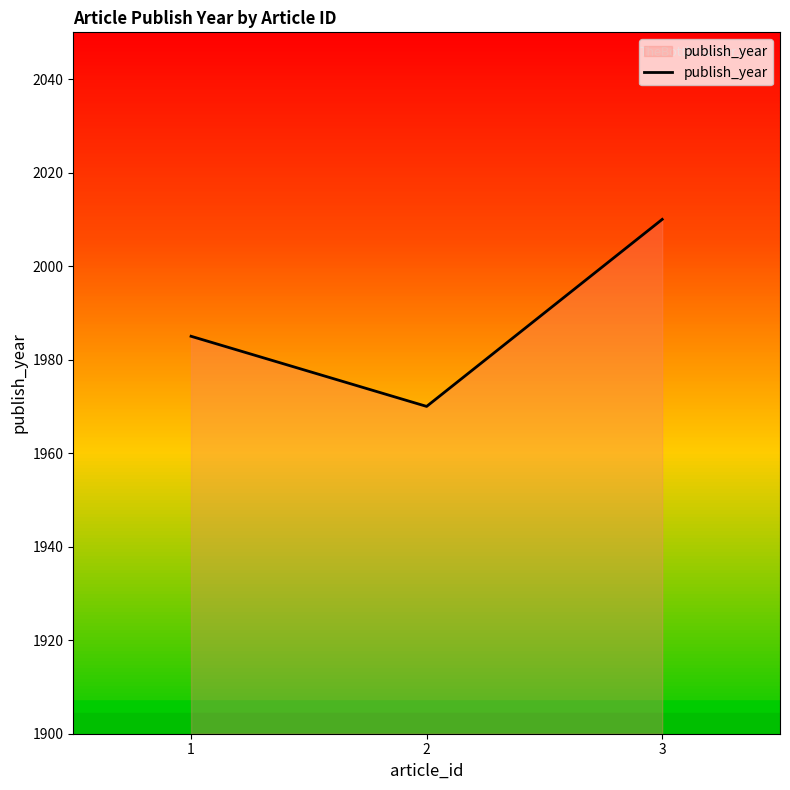

List the labels in order of value, smallest first.

2, 1, 3